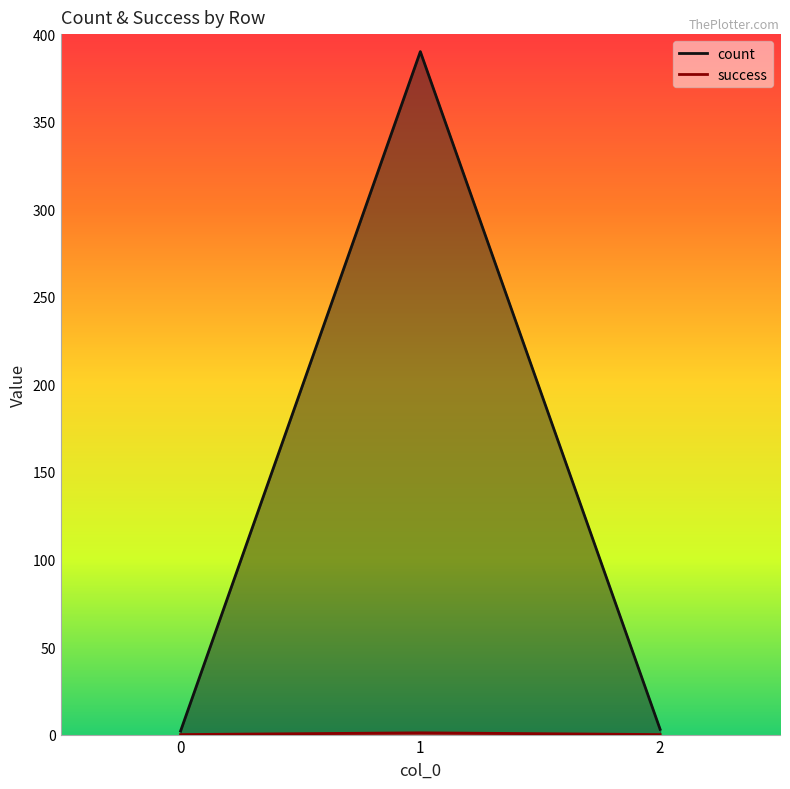

Which series has the widest spread of values?

count